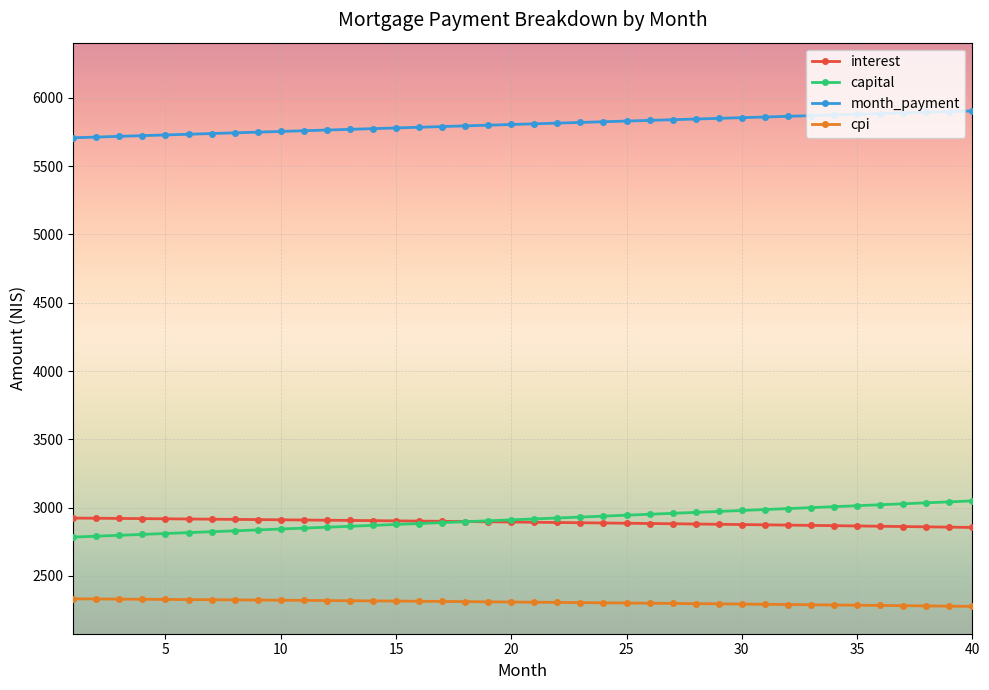

True or false: interest and month_payment cross at least once.

False